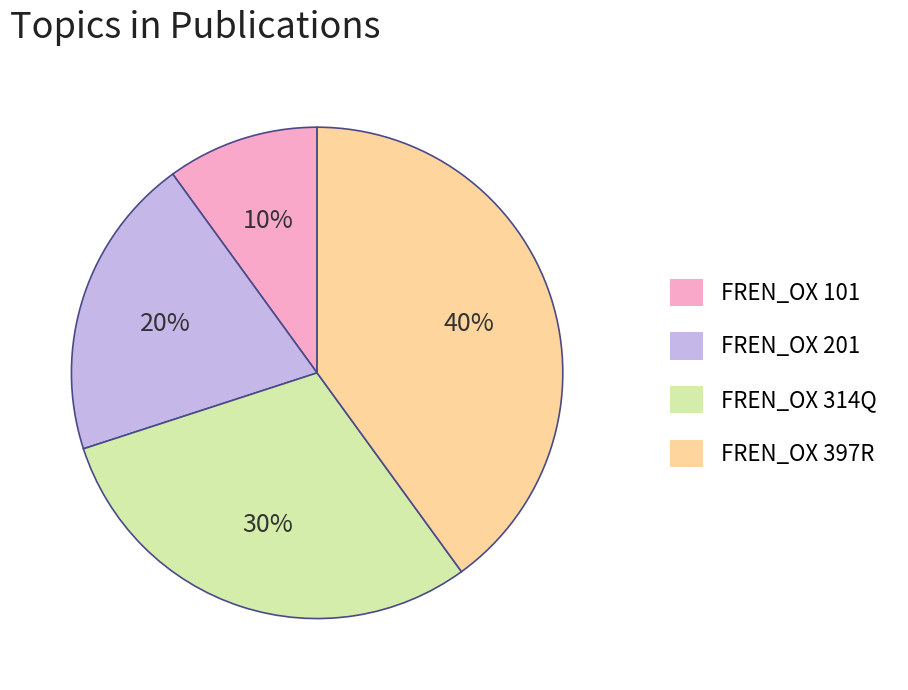

Count the number of slices in the pie.

4